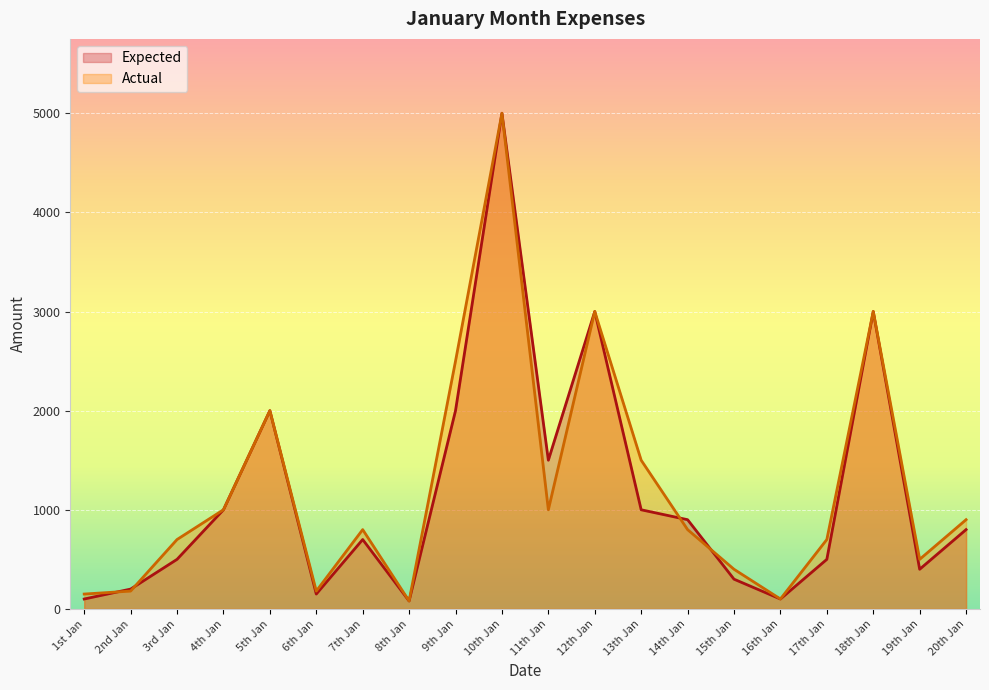

Which series has the widest spread of values?

Expected